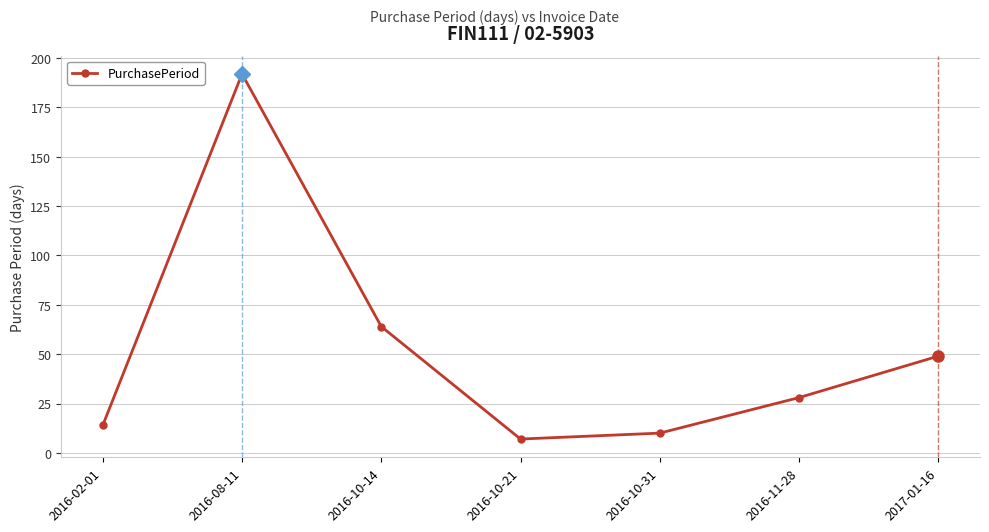

What is the label of the 1st point from the left?

2016-02-01